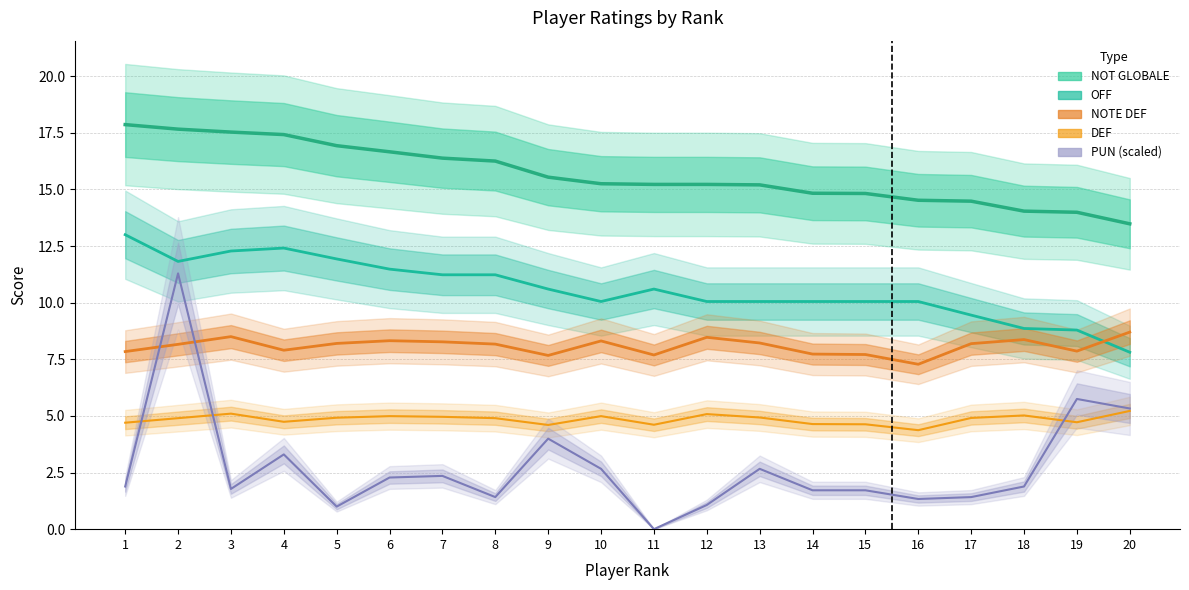

True or false: DEF and NOTE DEF intersect in this chart.

False